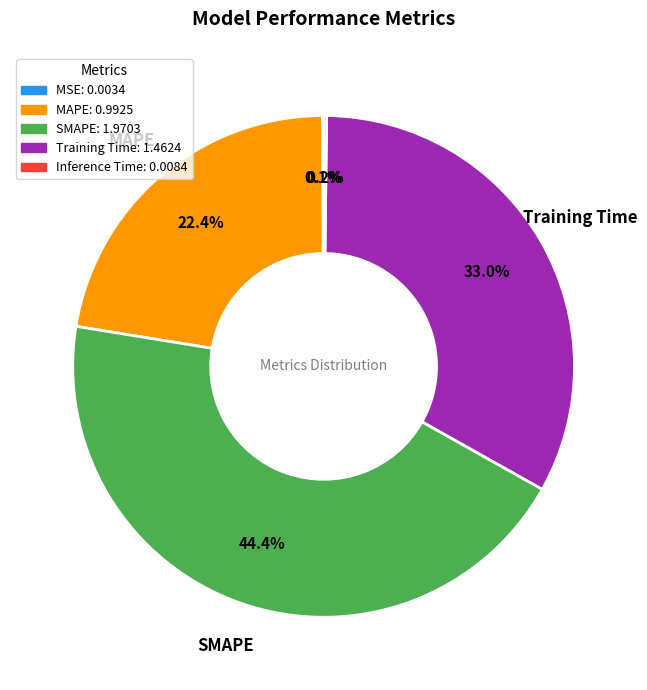

To the nearest percent, what is the difference between the largest and smallest slice percentages?

44%